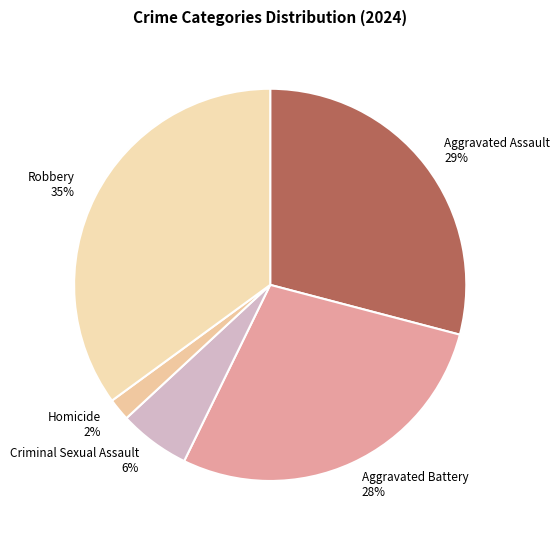

Between Criminal Sexual Assault and Aggravated Battery, which is larger?

Aggravated Battery